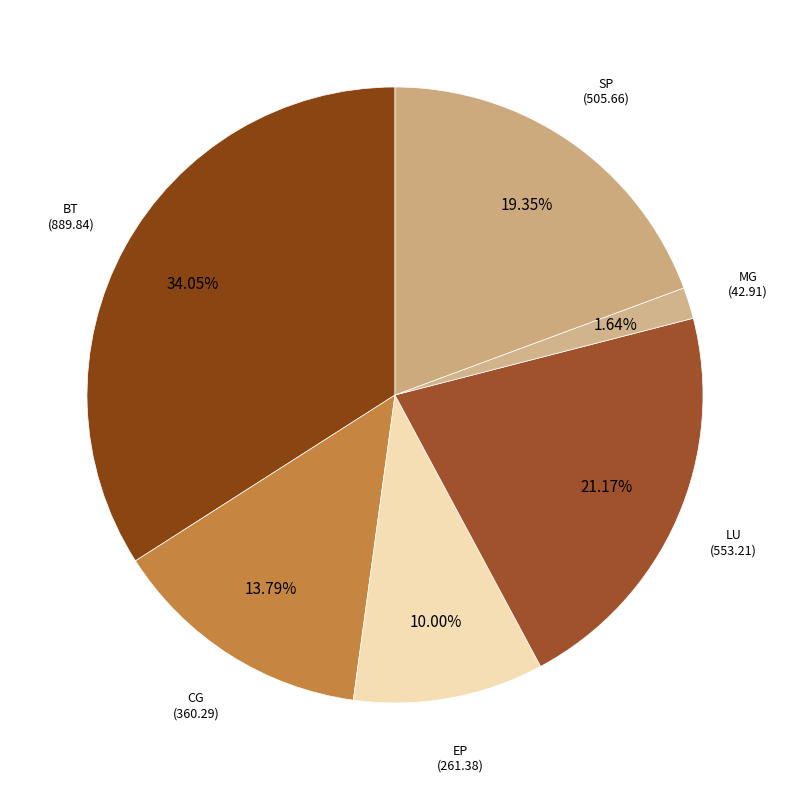

How many segments does this pie chart have?

6